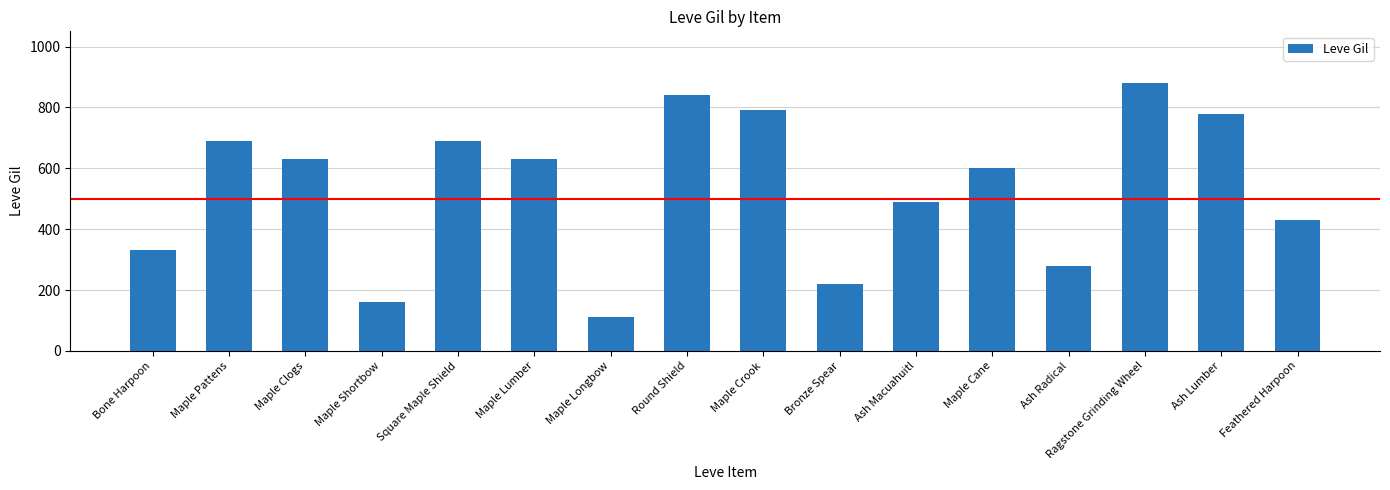

What is the sum of all values?

8550